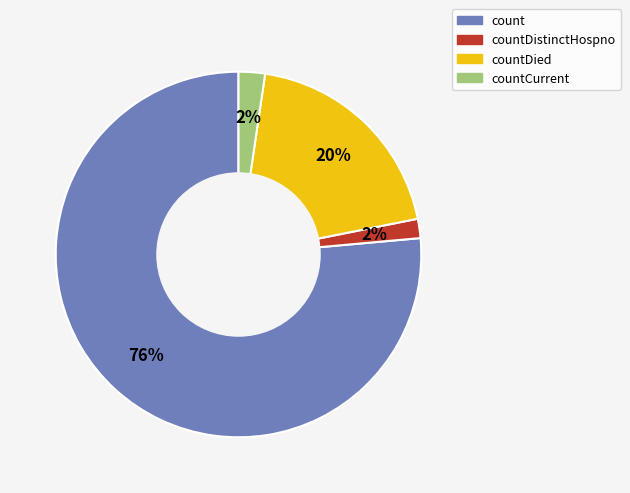

Is there a majority slice in this chart?

Yes